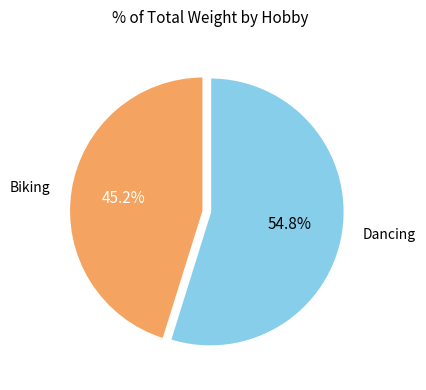

True or false: Biking accounts for 45% of the total.

True